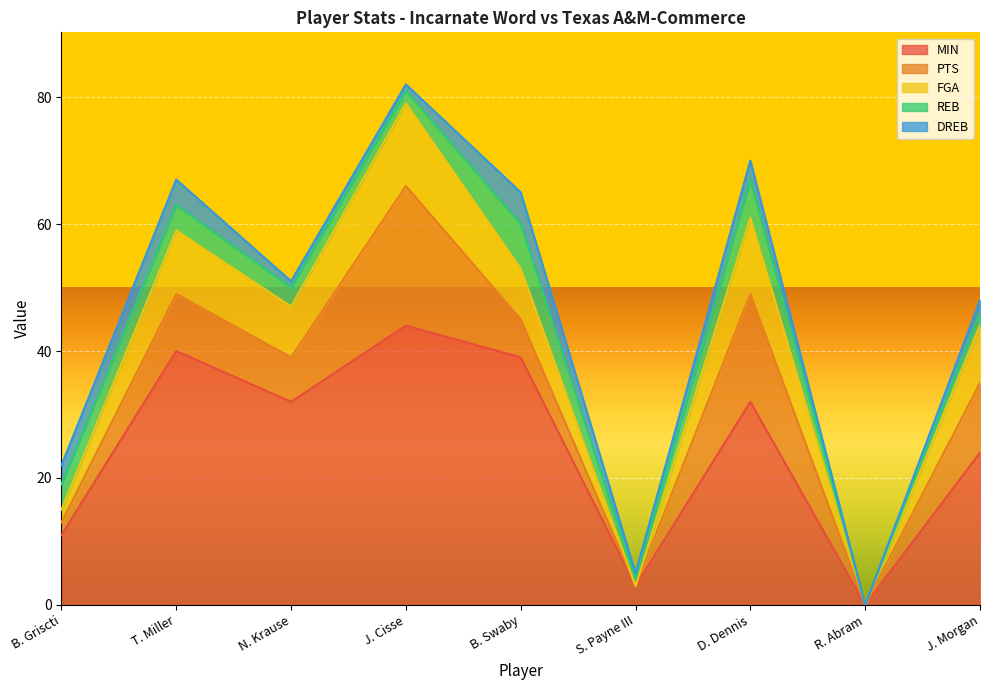

Rank the series at S. Payne III from highest to lowest value.

MIN, REB, DREB, PTS, FGA